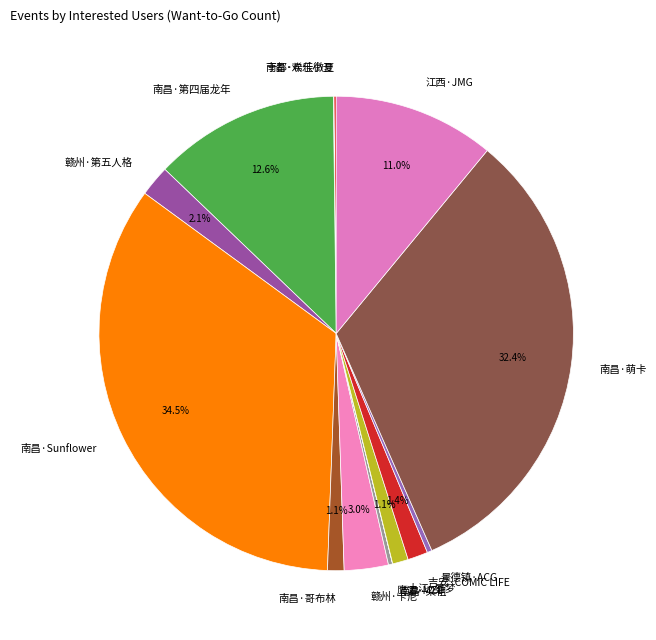

Combined, do 南昌·萌卡 and 南昌·第四届龙年 account for over 50%?

No